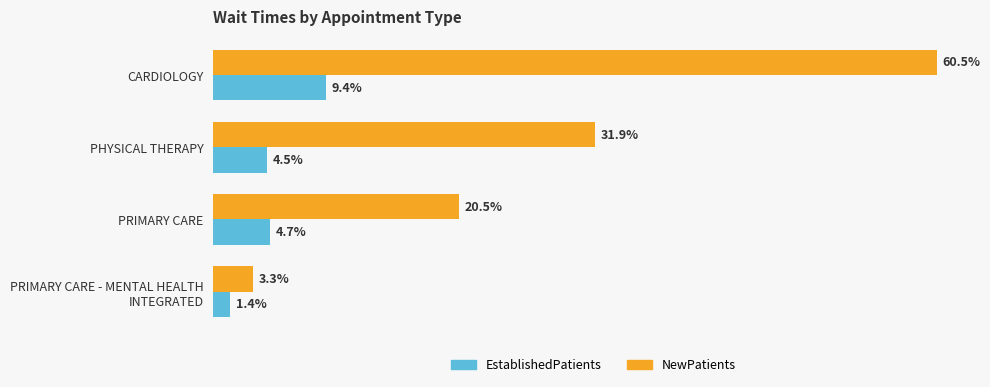

Which series has the largest total across all categories?

NewPatients